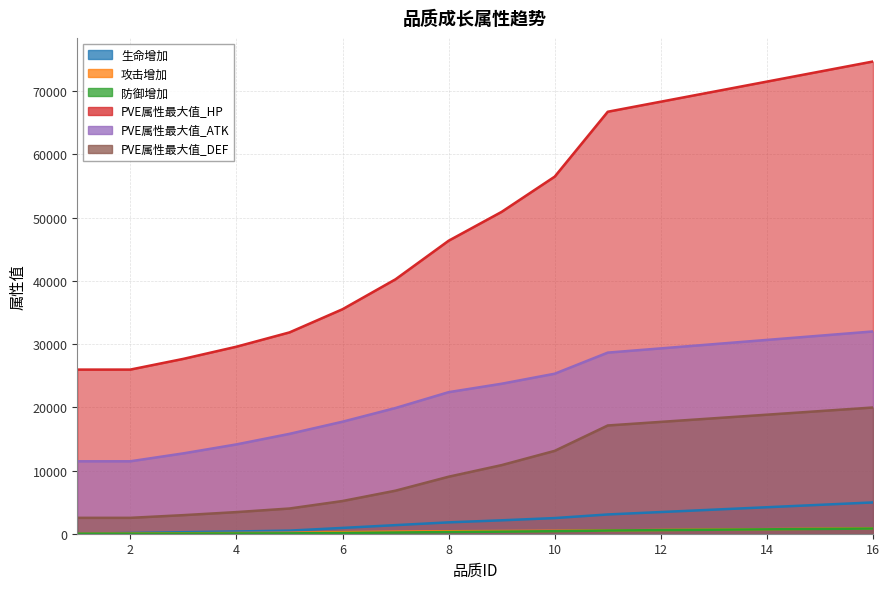

True or false: 防御增加 has more than 0 points higher than both neighbors.

False